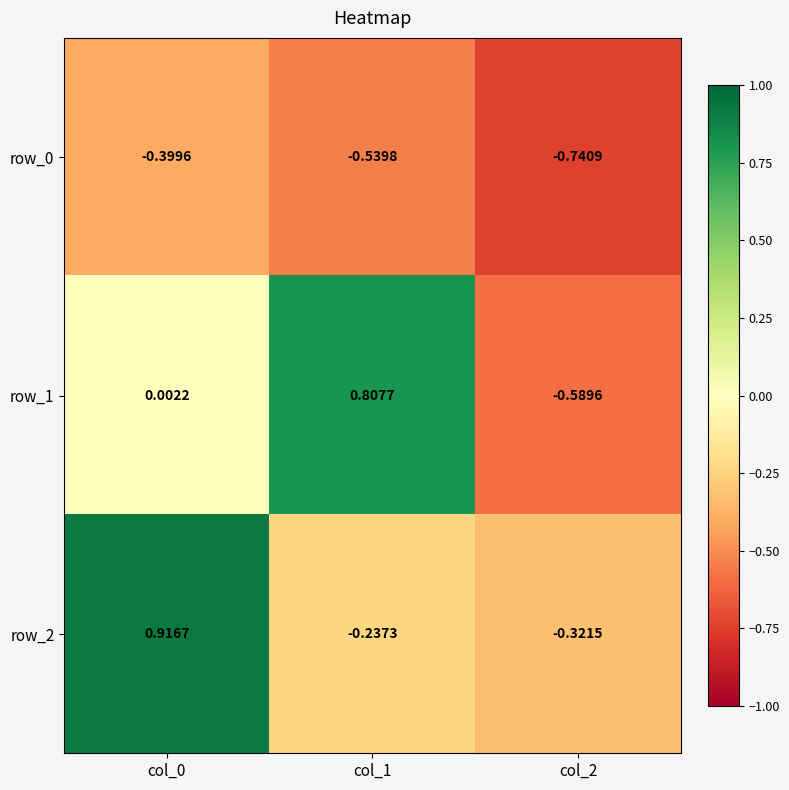

Which series has the largest total across all categories?

row_2